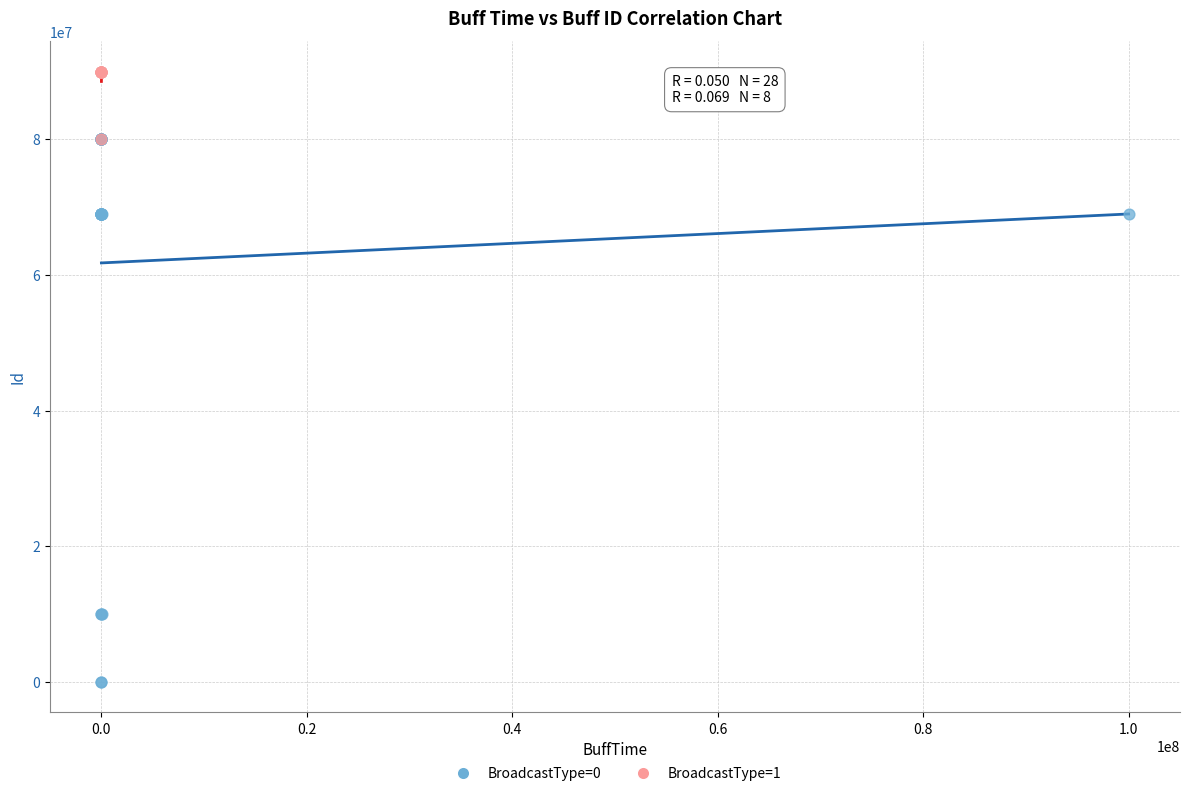

Which series has the widest spread of Y values?

BroadcastType=0